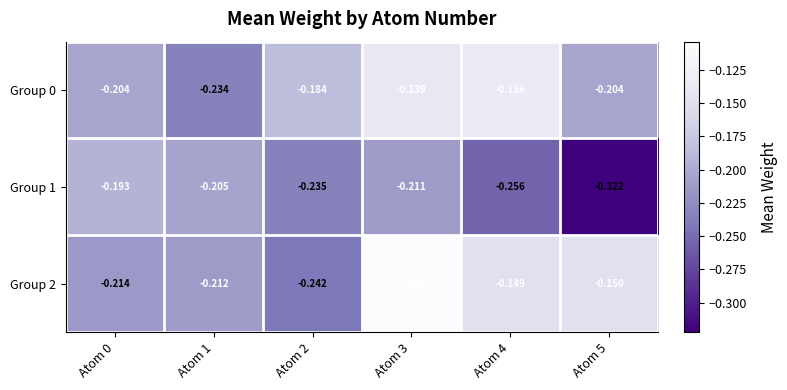

Is the value of Group 0 at Atom 5 greater than the value of Group 2 at Atom 4?

No